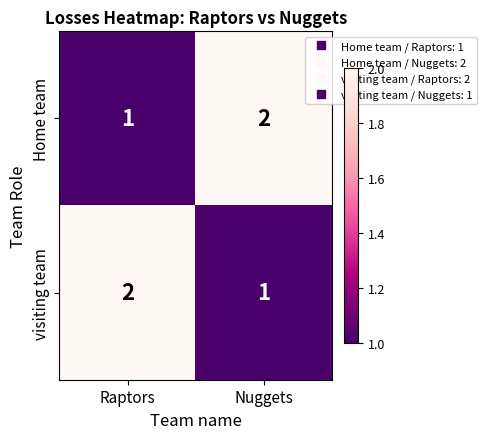

At Raptors, list the series in order from largest to smallest.

visiting team, Home team